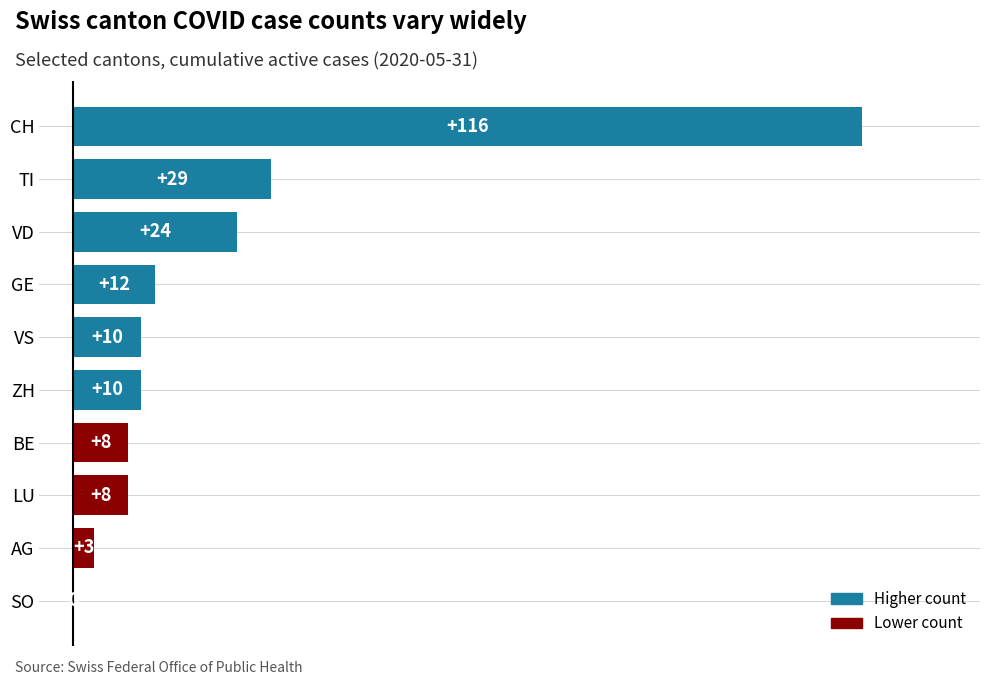

Reading top to bottom, extract all data points from this chart.

CH=116	TI=29	VD=24	GE=12	VS=10	ZH=10	BE=8	LU=8	AG=3	SO=0